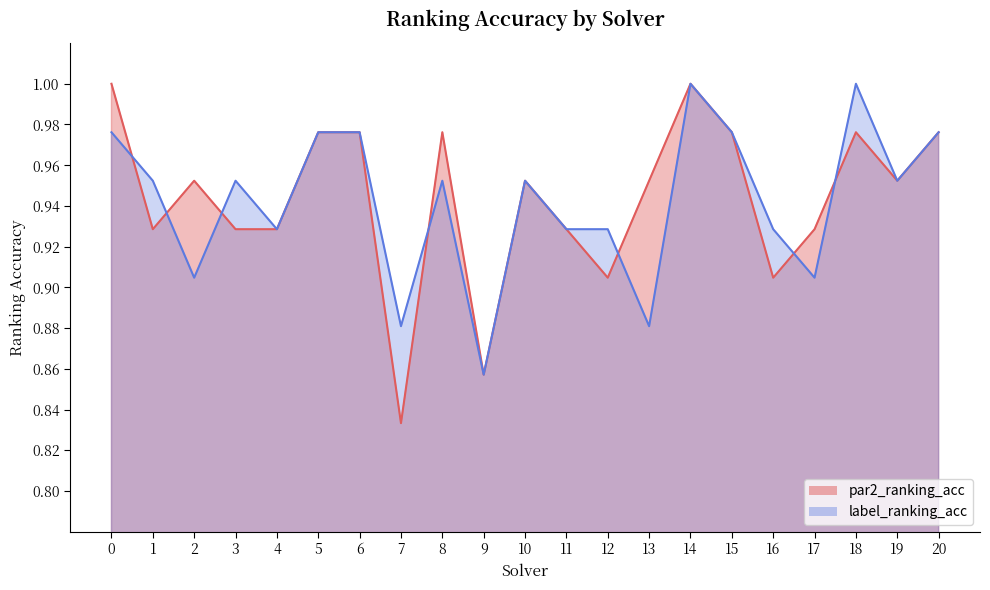

Is the value of par2_ranking_acc_line at 20 greater than the value of label_ranking_acc_line at 8?

Yes